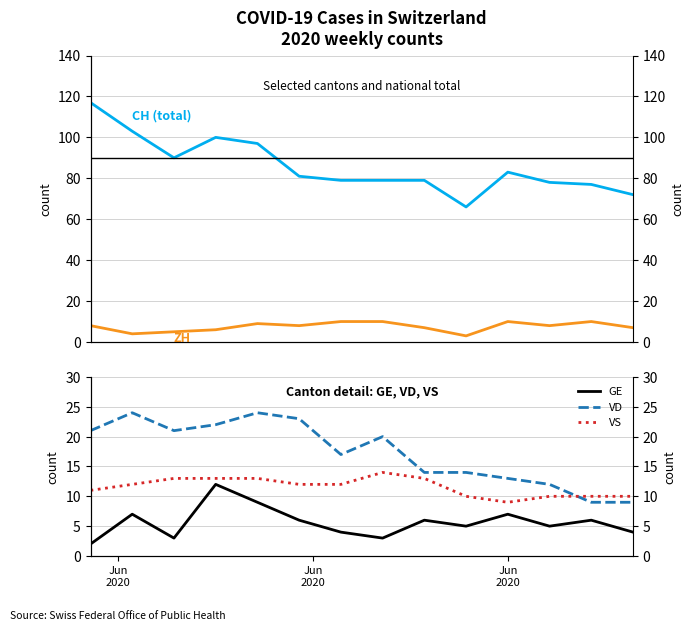

True or false: ZH and VS cross at least once.

True